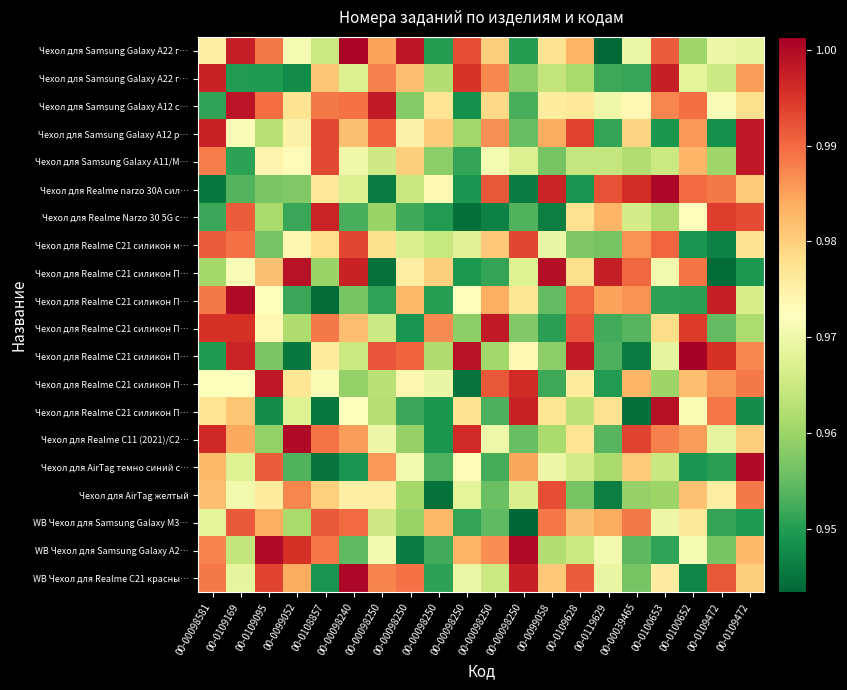

What is the minimum value shown in the chart?

94339951.4